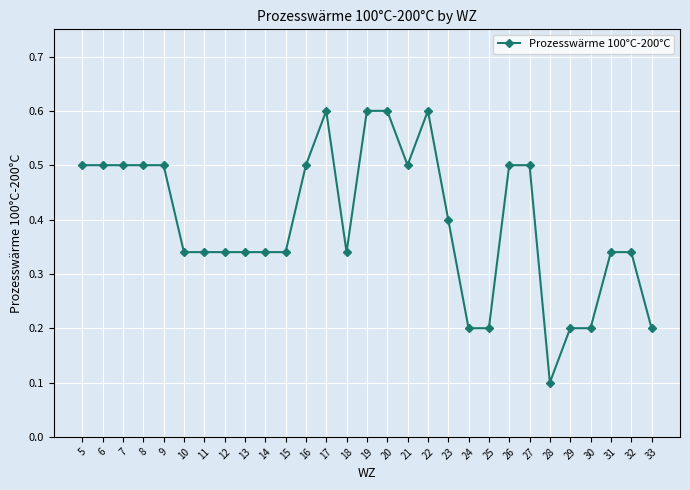

What is the sum of all values?

11.5